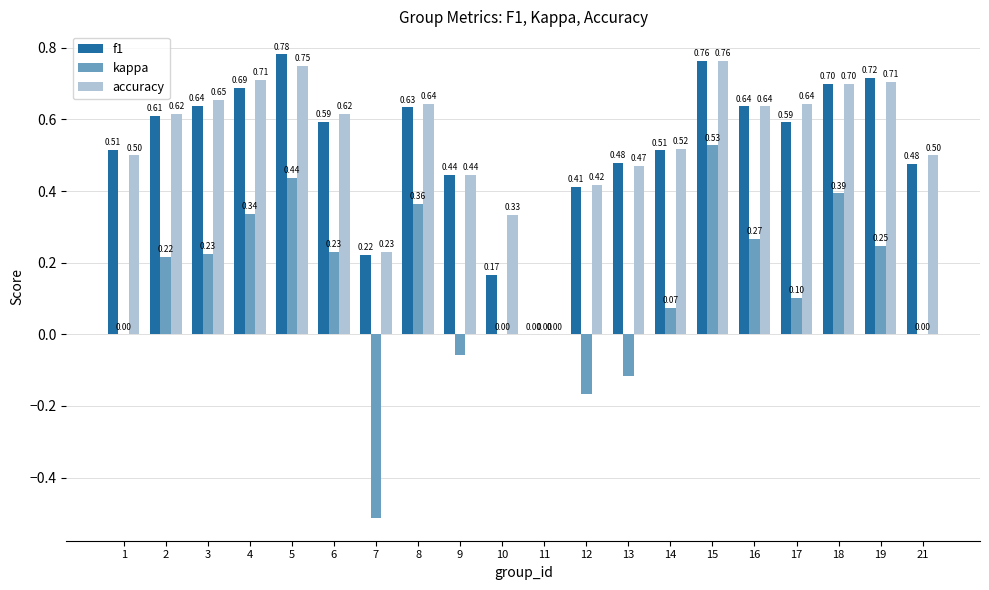

What is the total value across all series at 19?

1.7